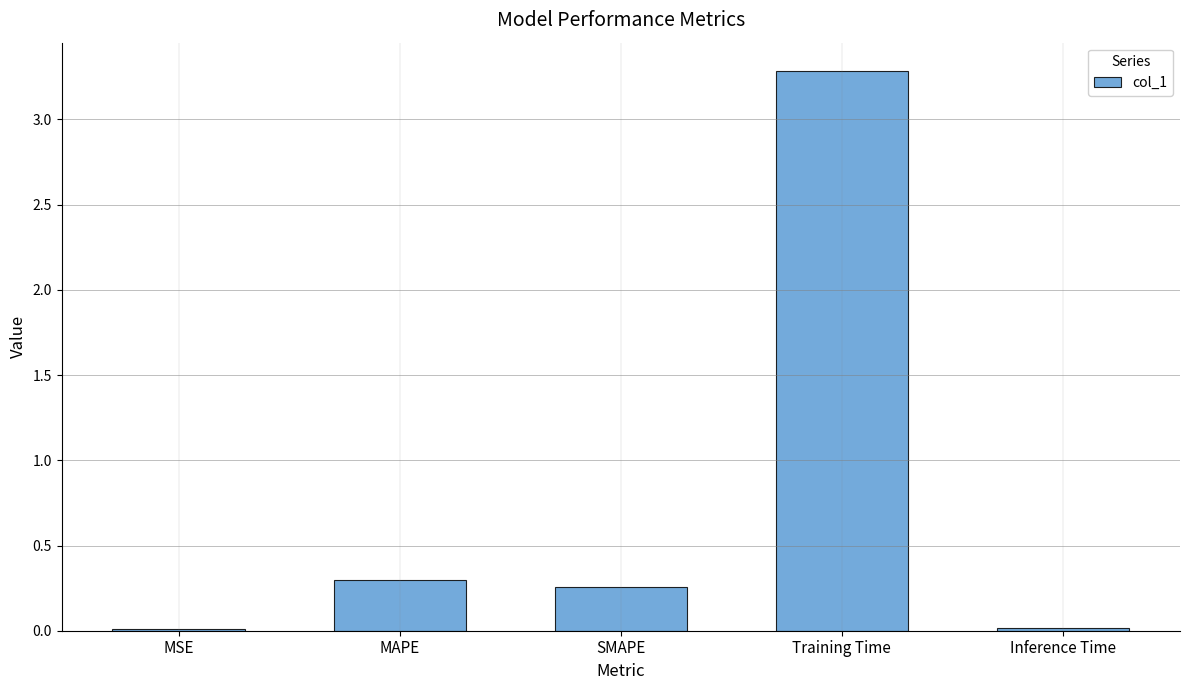

Count the number of data series in this chart.

1